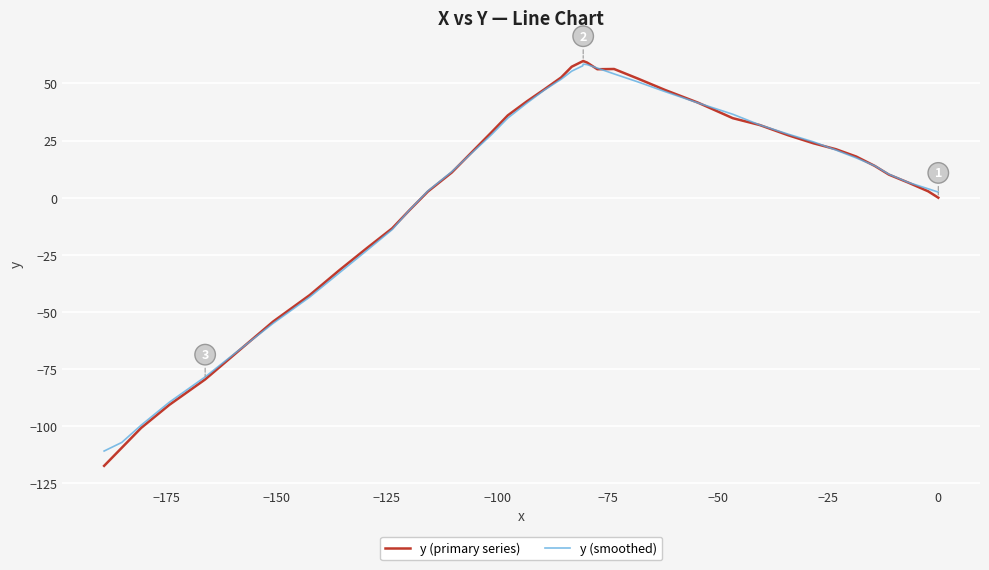

How many values in the y (primary series) series exceed 20?

19